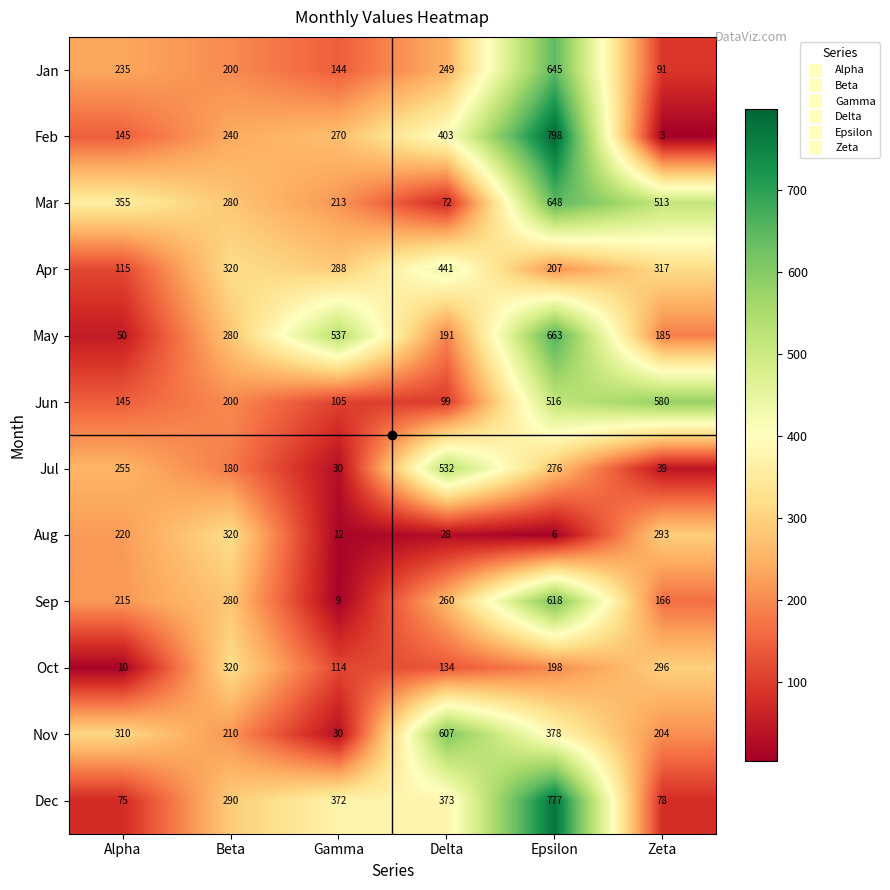

At Delta, list the series in order from smallest to largest.

Aug, Mar, Jun, Oct, May, Jan, Sep, Dec, Feb, Apr, Jul, Nov